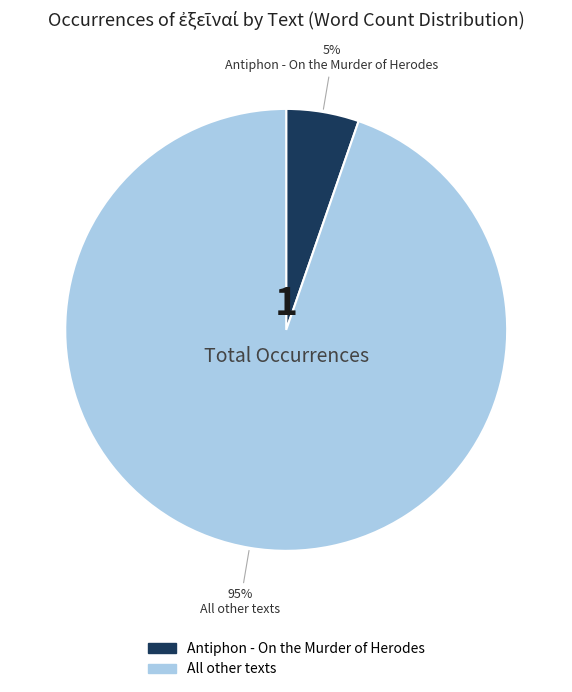

Is there a majority slice in this chart?

Yes